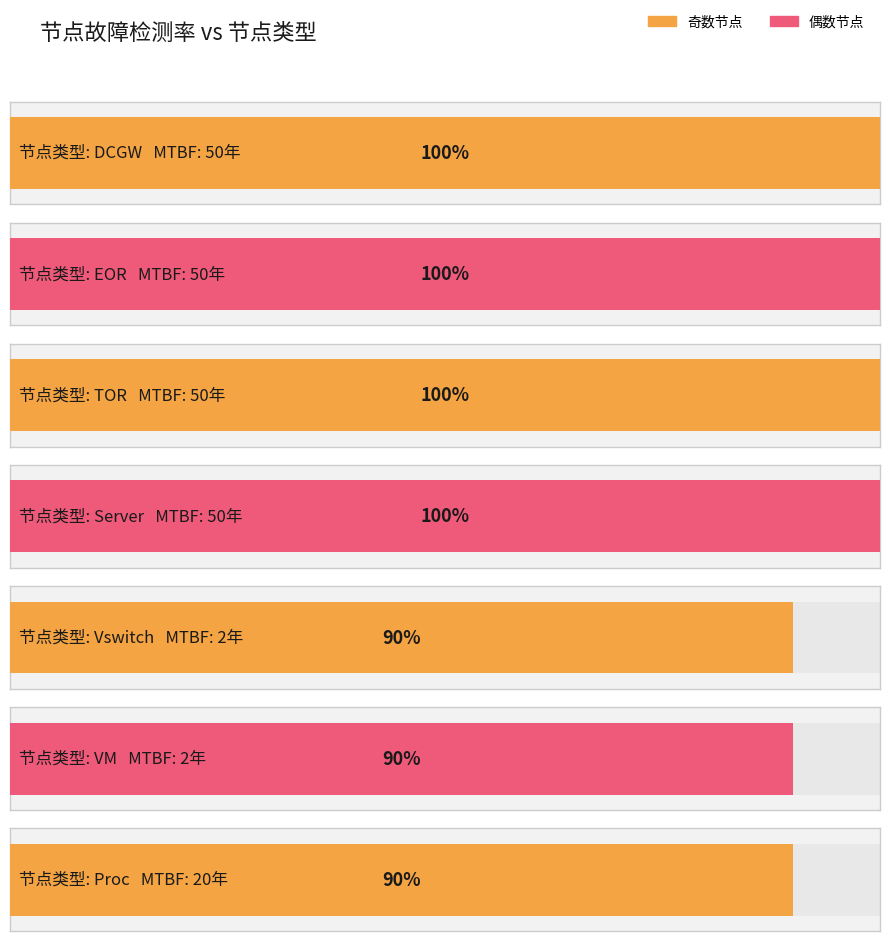

What is the average value?

1.0